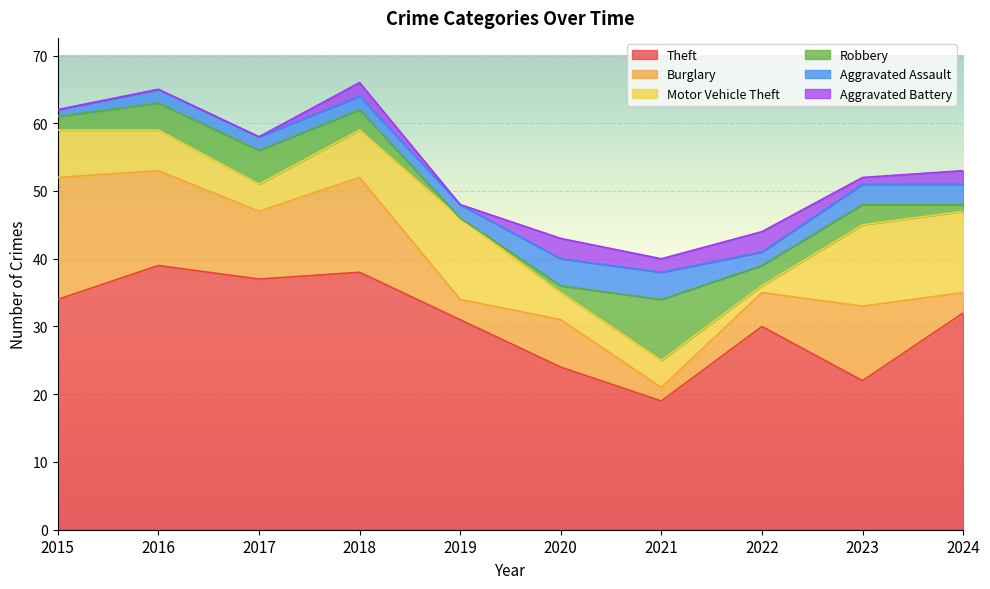

True or false: Aggravated Battery and Burglary cross at least once.

False